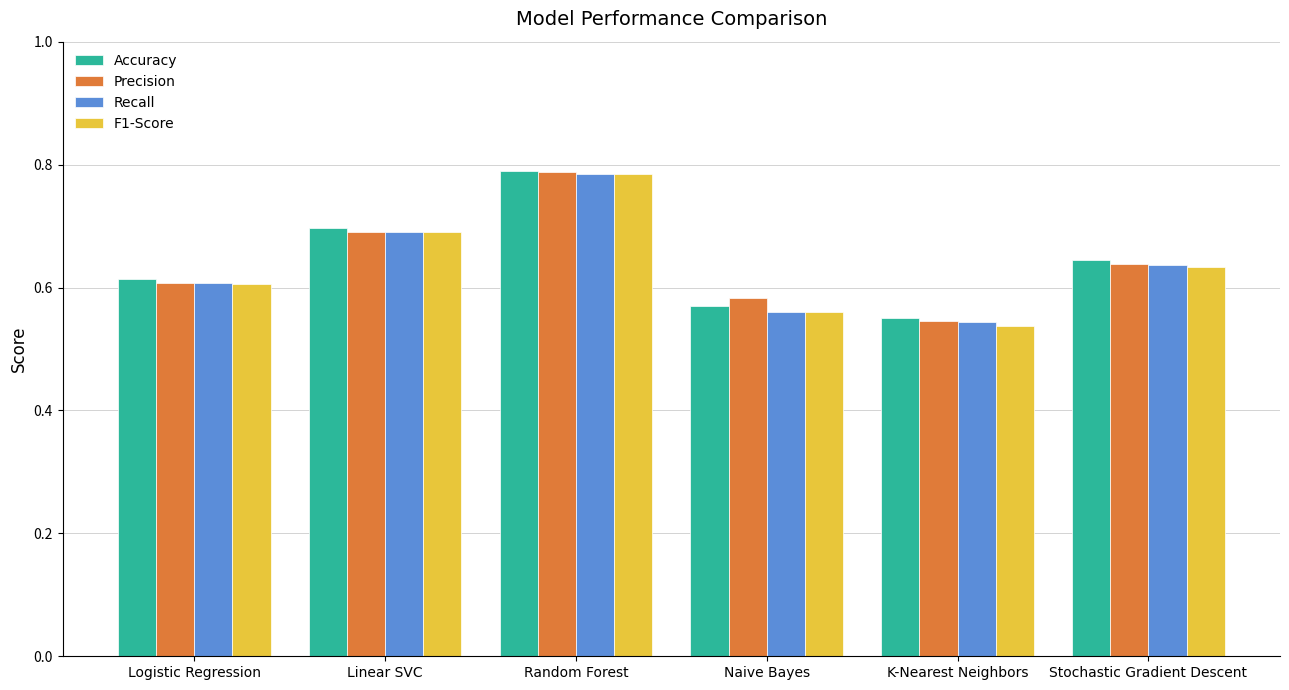

Count the Accuracy values in the range 0 to 1.

6